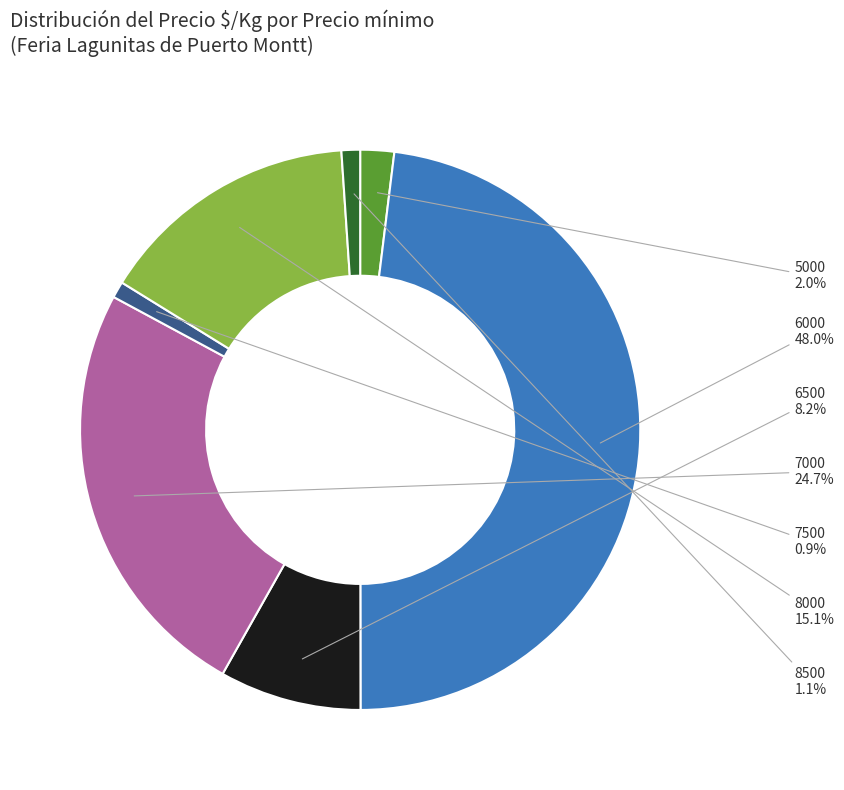

Count the number of slices in the pie.

7